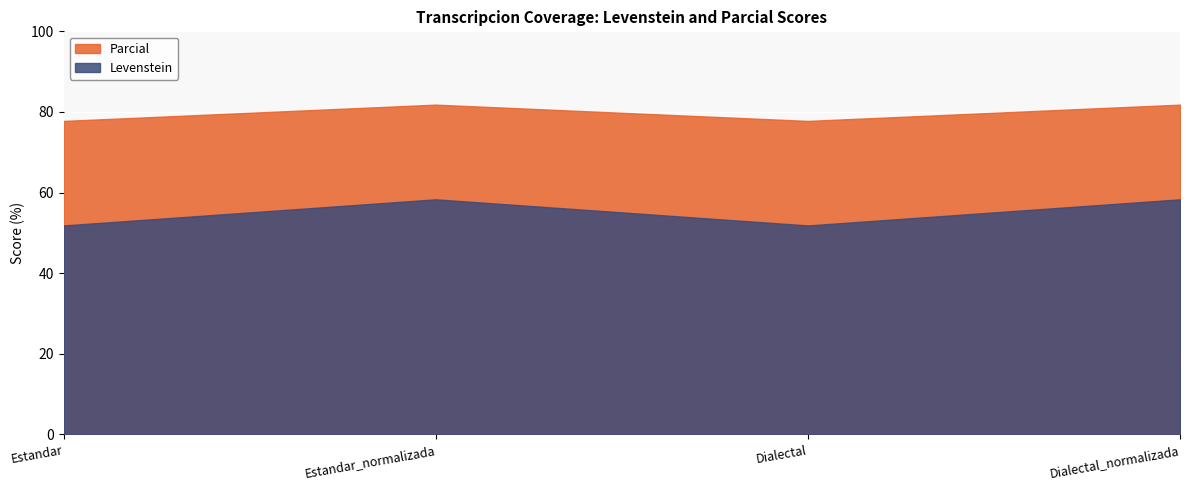

How many lines are shown in the chart?

2